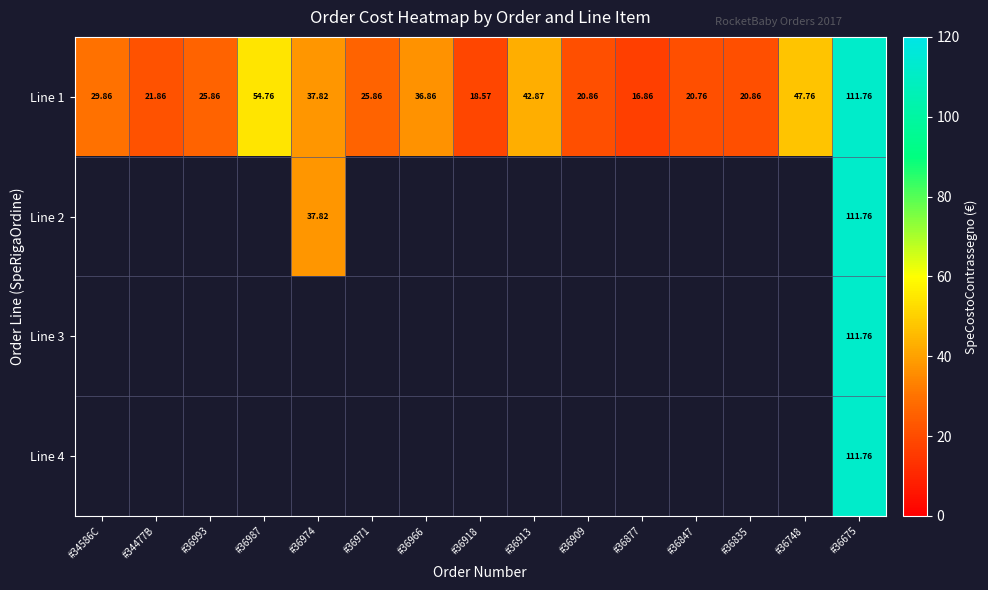

At which category is the sum across all series the highest?

#36675